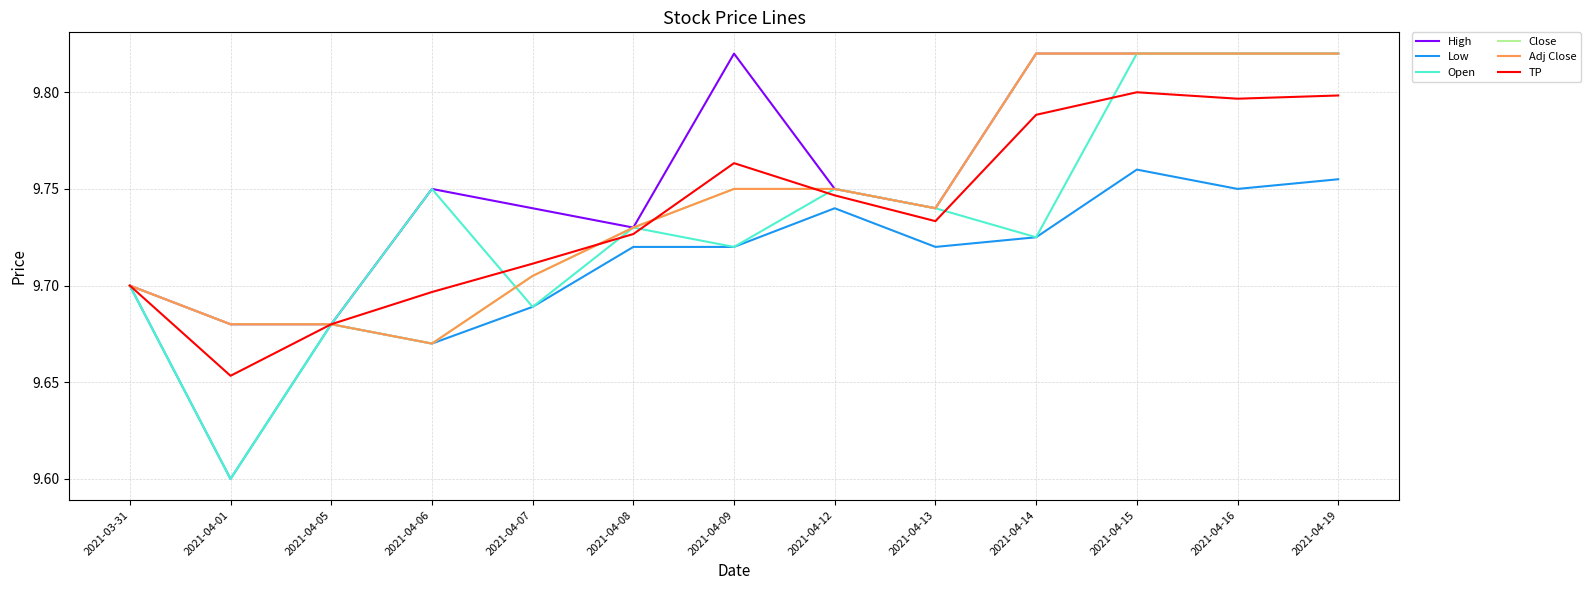

Does the chart have visible grid lines?

Yes